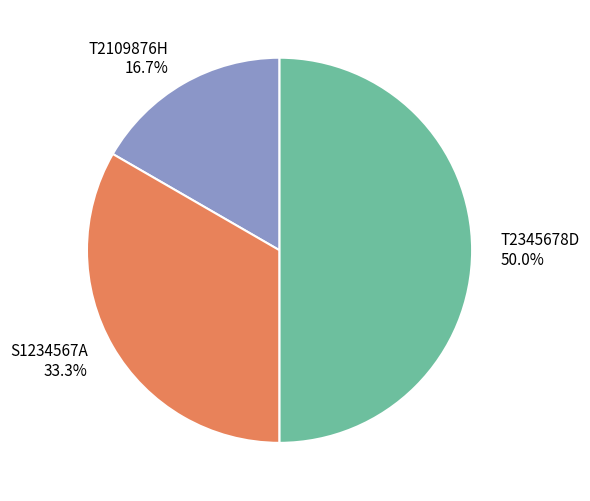

To the nearest percent, what is the difference between the T2109876H and S1234567A slice percentages?

17%